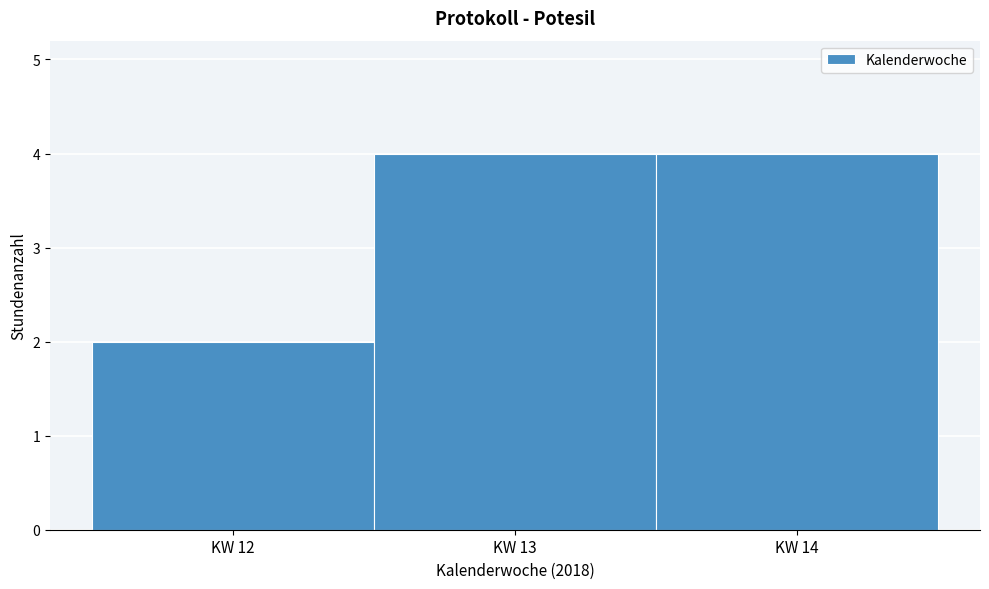

How tall is the bar that spans 12.5 to 13.5 on the x-axis? The values are not printed on the chart, so give them approximately, as read against the axis.

4